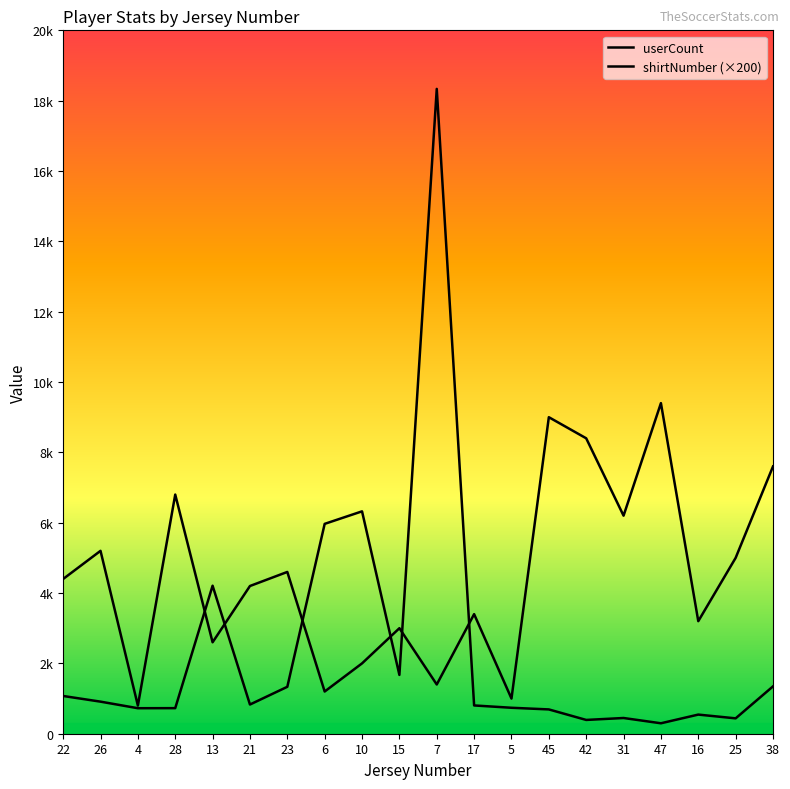

Reading right to left, extract all data points from this chart.

userCount: 1346	437	544	297	447	392	691	738	804	18335	1672	6323	5967	1334	830	4209	727	725	912	1073
shirtNumber (×200): 7600	5000	3200	9400	6200	8400	9000	1000	3400	1400	3000	2000	1200	4600	4200	2600	6800	800	5200	4400